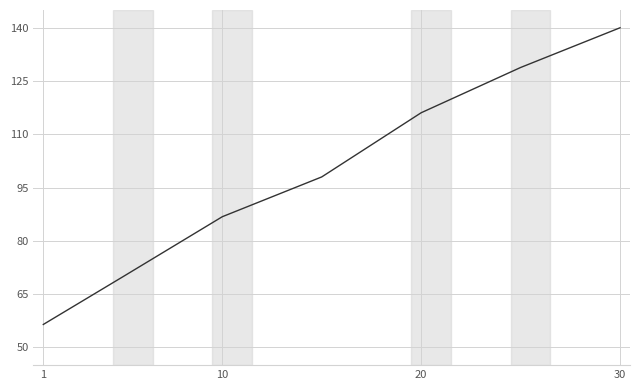

What is the maximum value shown in the chart?

140.0